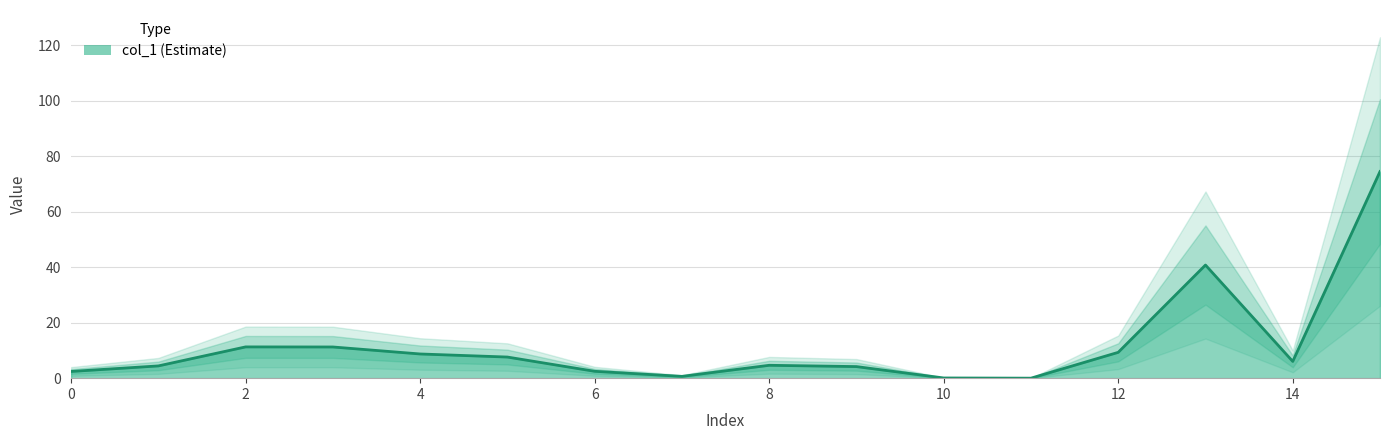

At which category does the chart reach its minimum across all series?

11